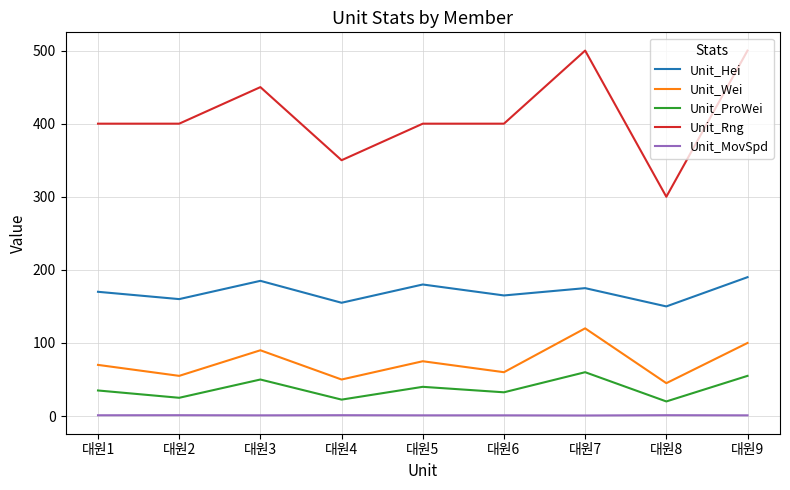

Which series has the widest spread of values?

Unit_Rng